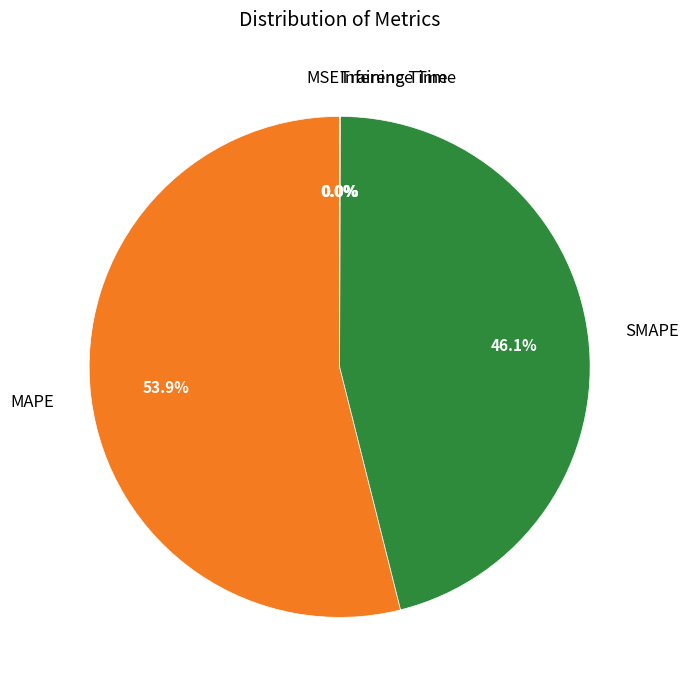

Combined, do MAPE and SMAPE account for over 50%?

Yes